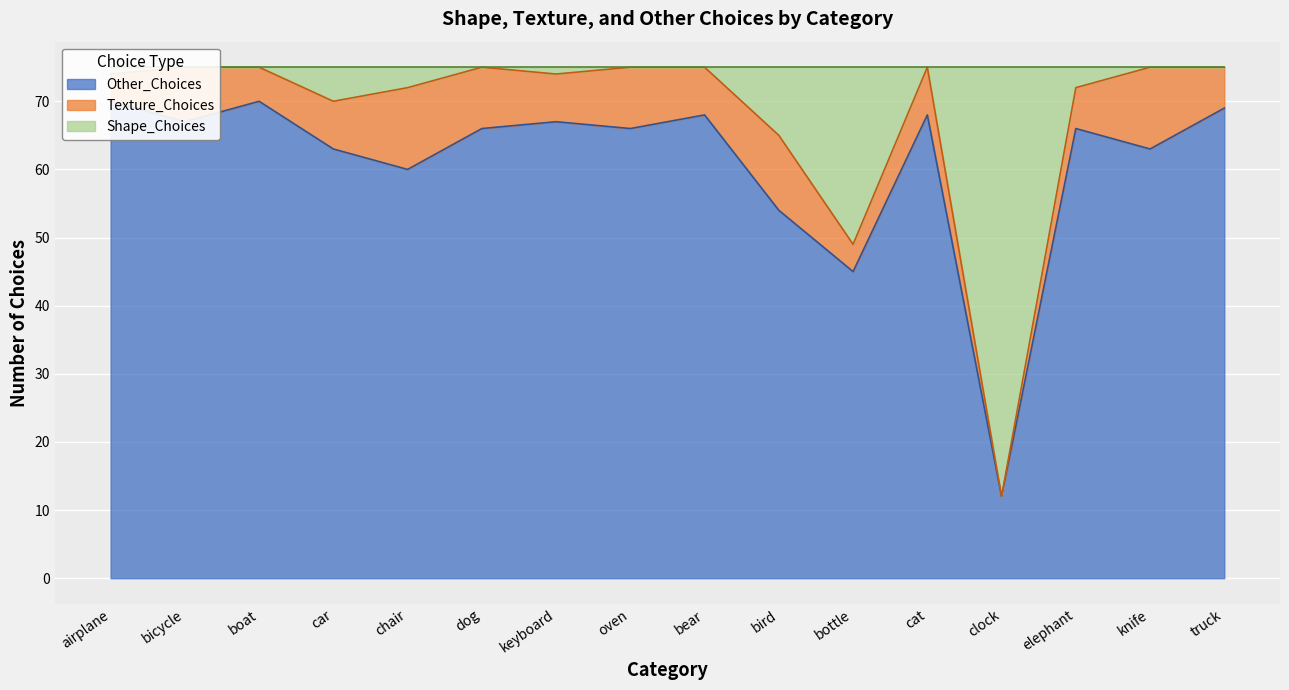

Does the chart display data point markers on the line(s)?

No